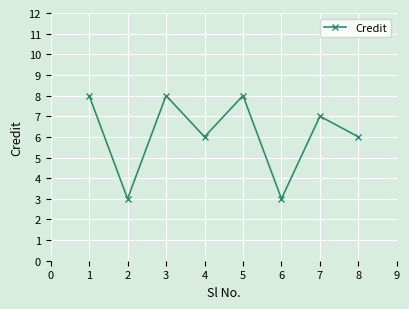

Count the values in the range 6 to 8.

6